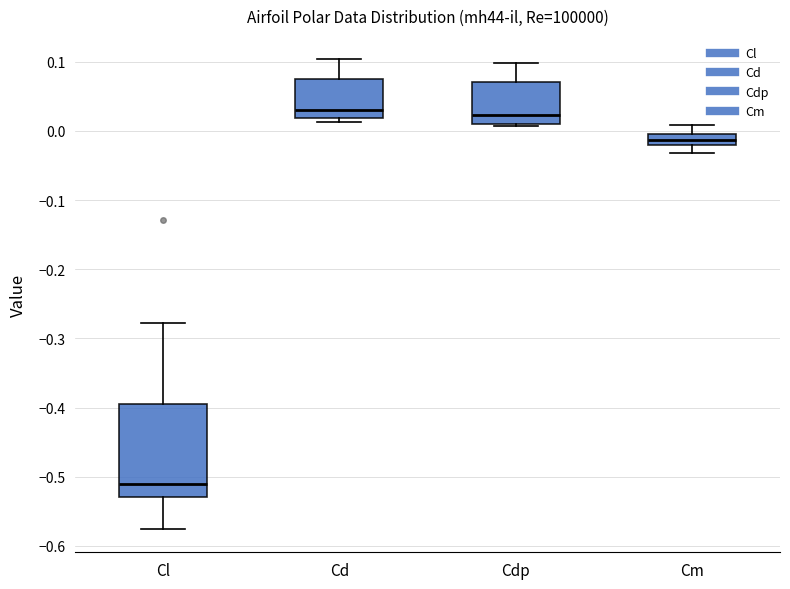

Where does the upper whisker of the box for Cd end on the y-axis? The values are not printed on the chart, so give them approximately, as read against the axis.

0.10